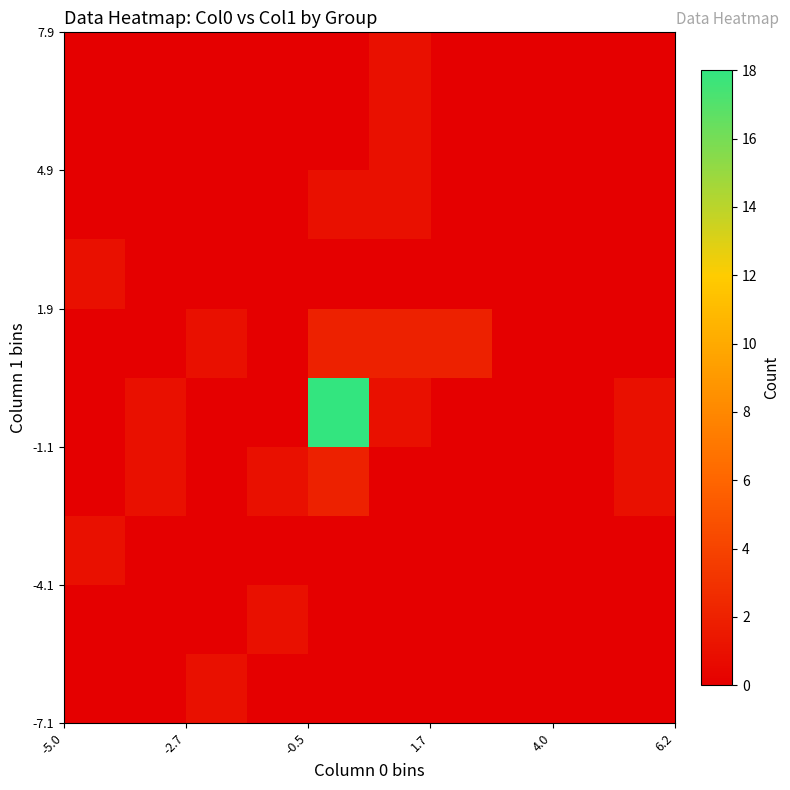

How many data points does each series have?

10